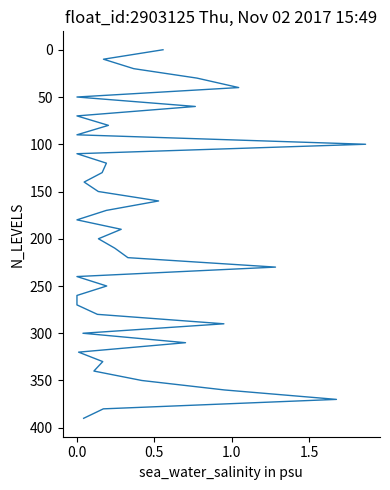

How many values are above zero?

39